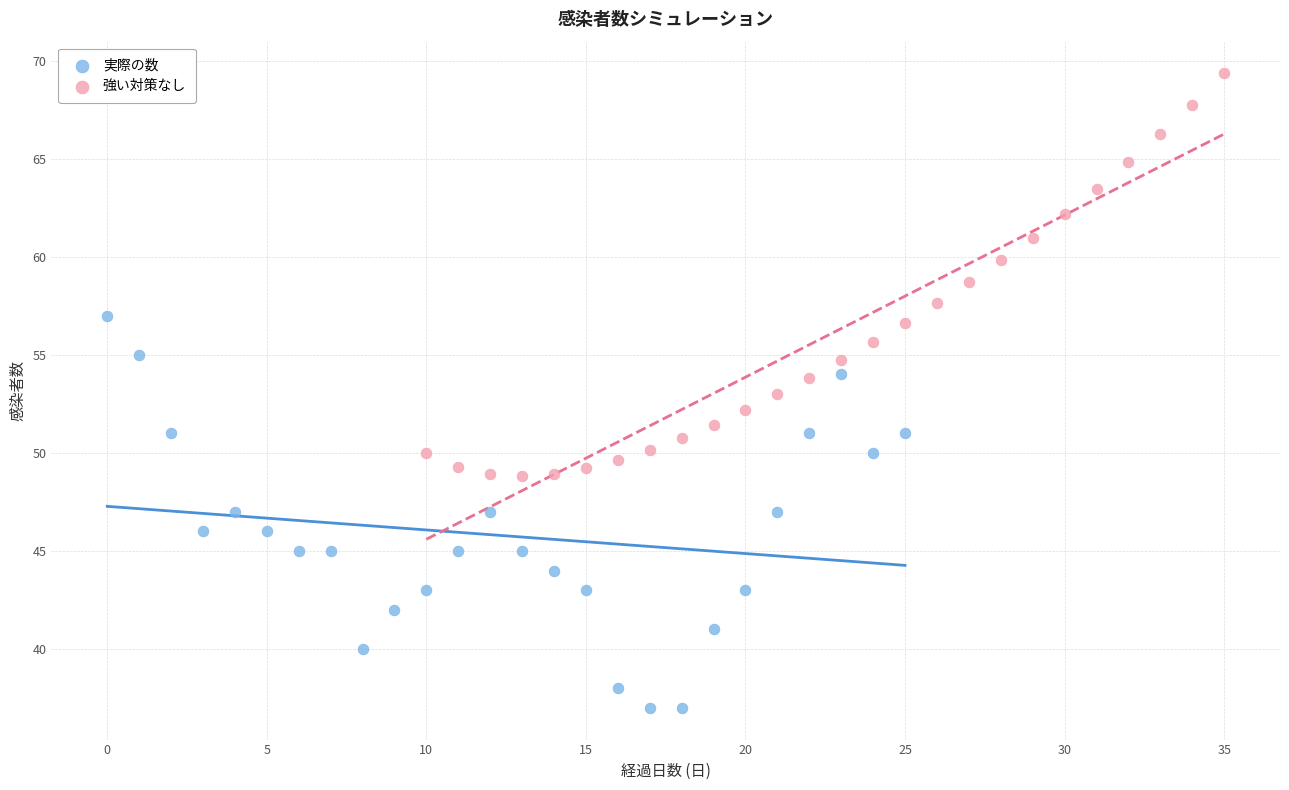

Which series contains the highest Y value?

強い対策なし